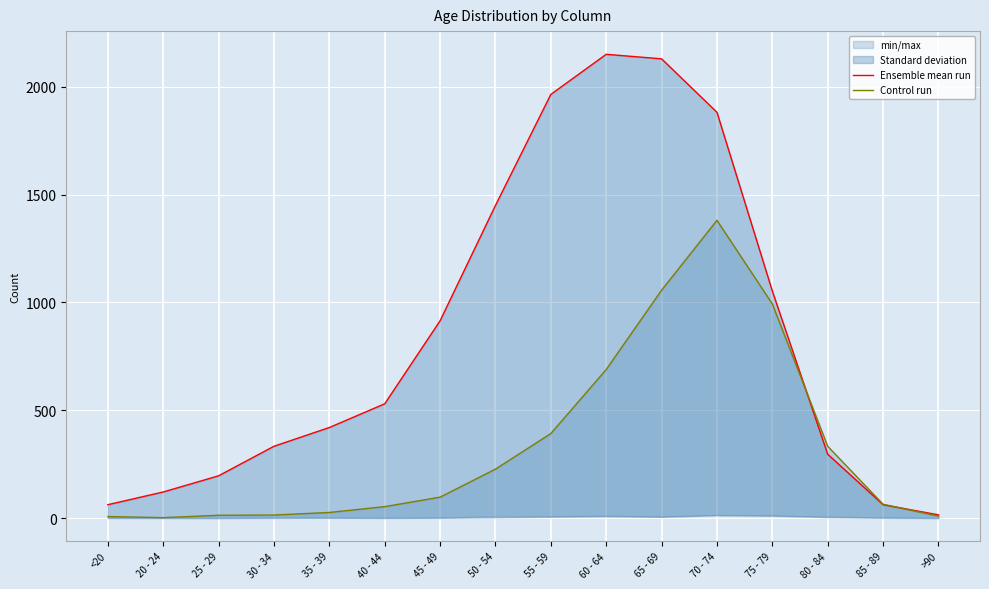

What is the difference between the Control run values at 35 - 39 and 40 - 44?

27